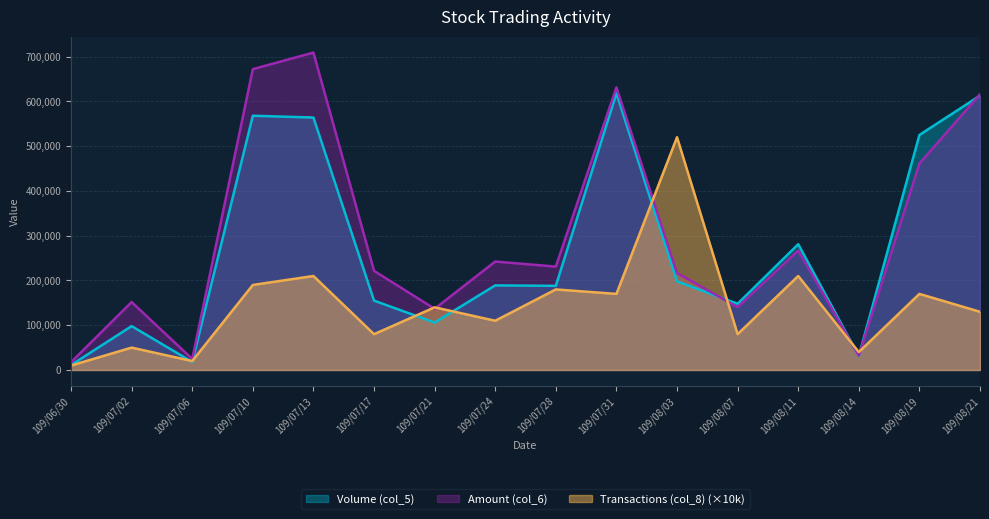

What is the average value of the Volume (col_5) series?

269438